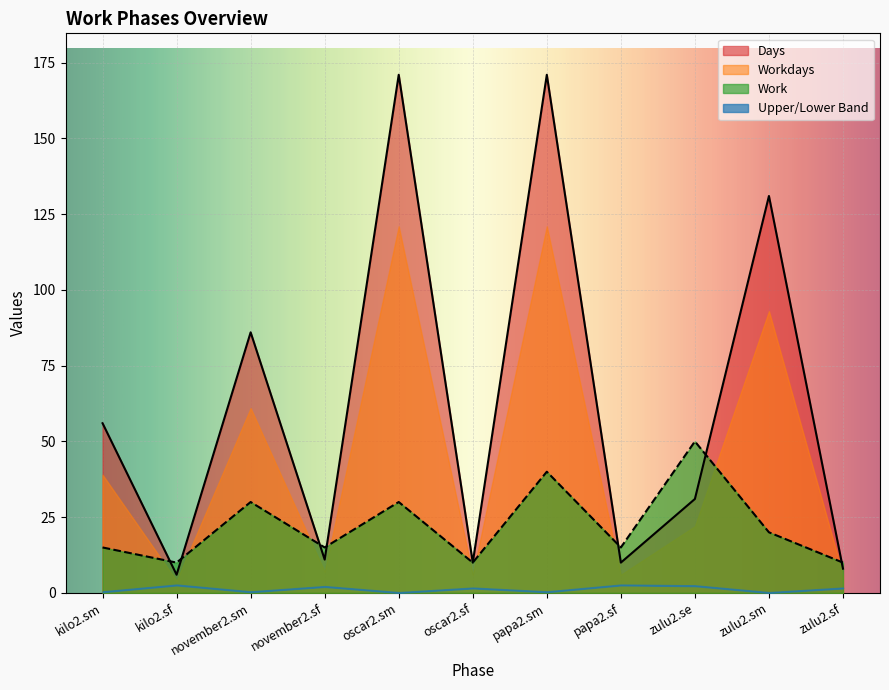

Where is Days nearest to the value 88?

november2.sm